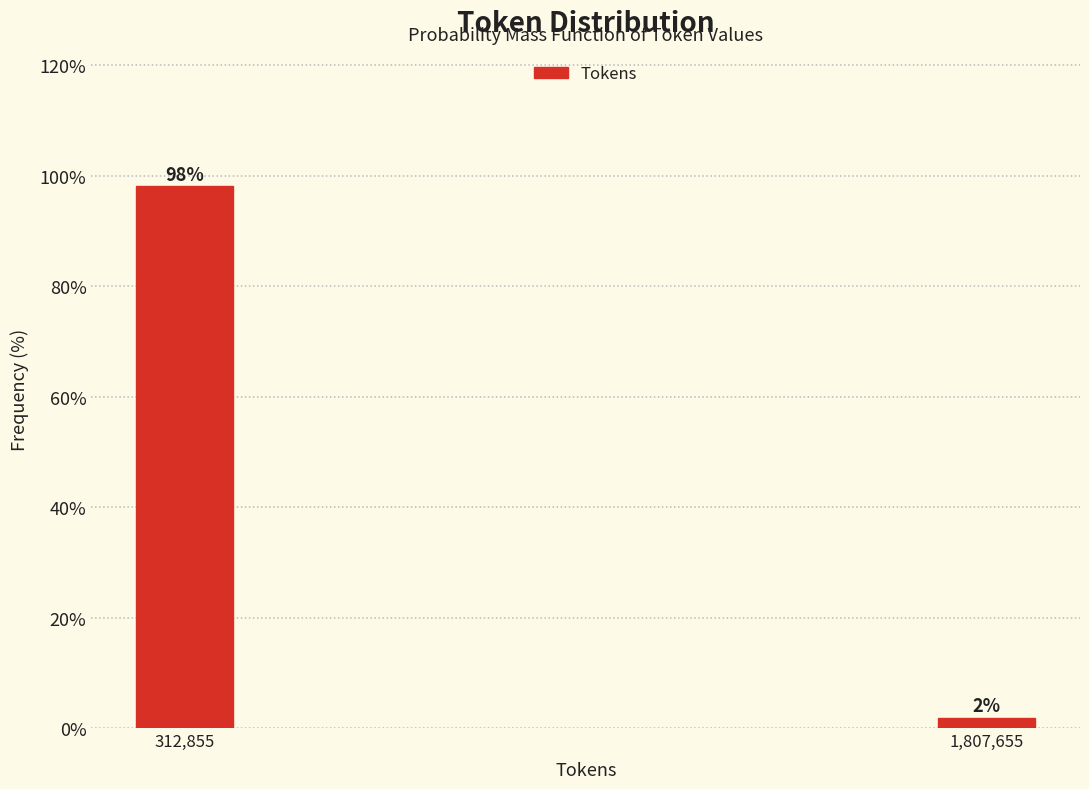

Rank the categories by value from lowest to highest.

1,807,655, 312,855